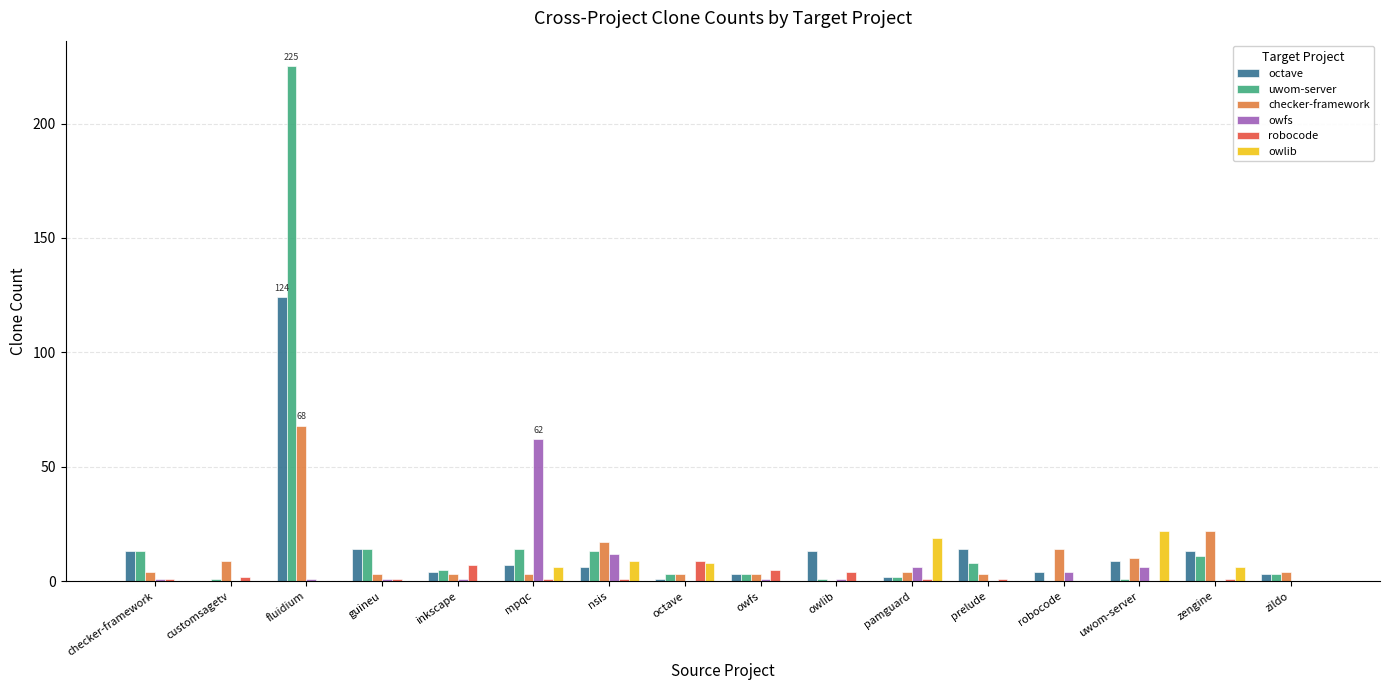

How many groups of bars are there?

16